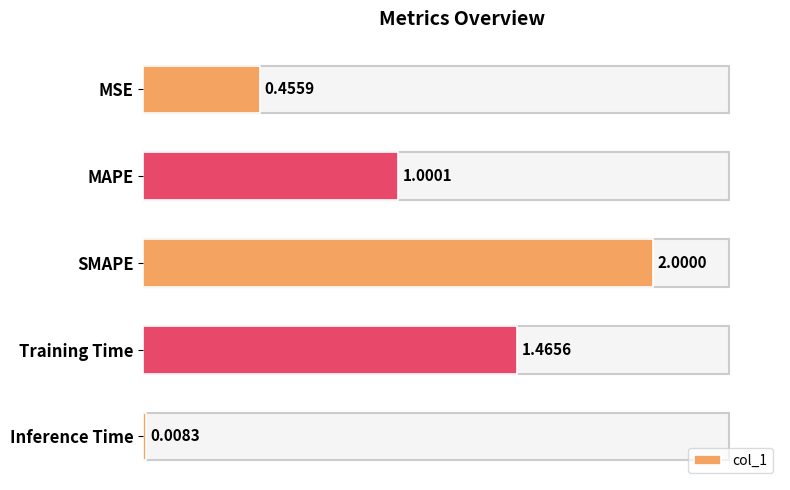

How many data points are less than 1?

2